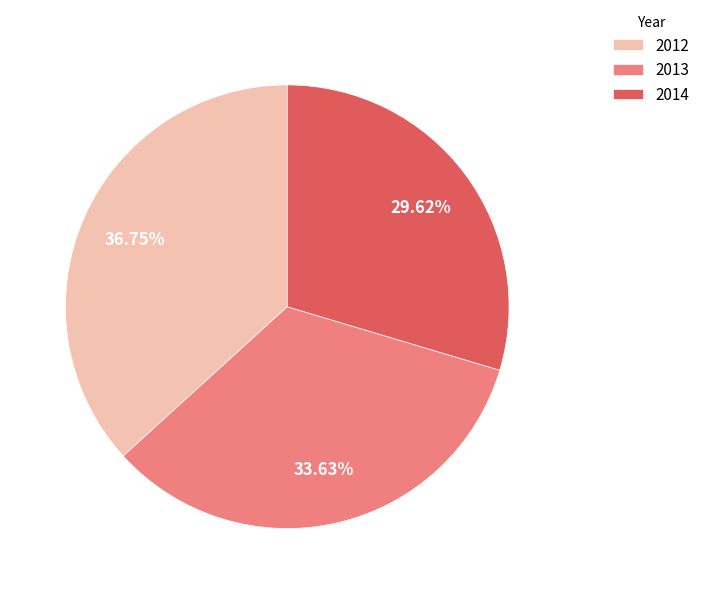

To the nearest percent, what is the difference between the 2014 and 2013 slice percentages?

4%